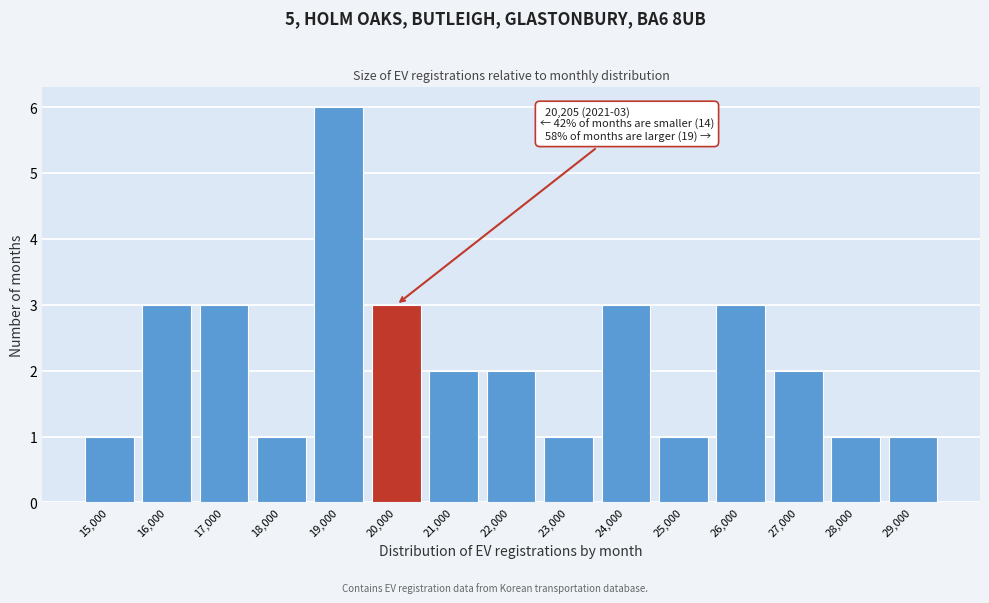

Reading right to left, what are all the values shown in this chart?

1	1	2	3	1	3	1	2	2	3	6	1	3	3	1